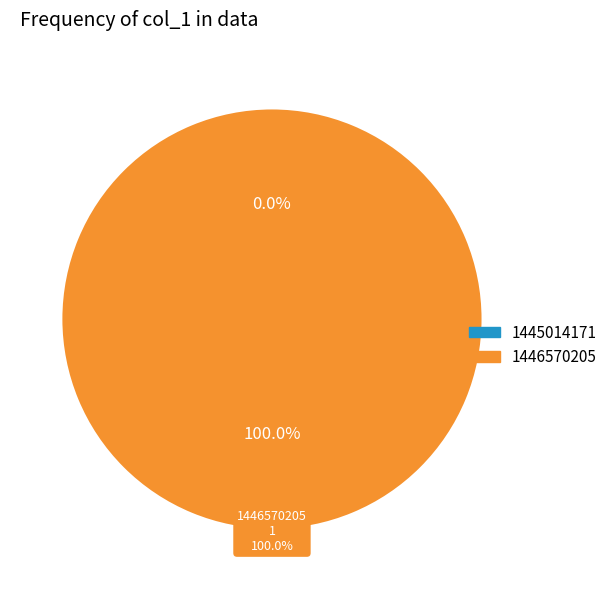

True or false: 1445014171 accounts for 0% of the total.

True